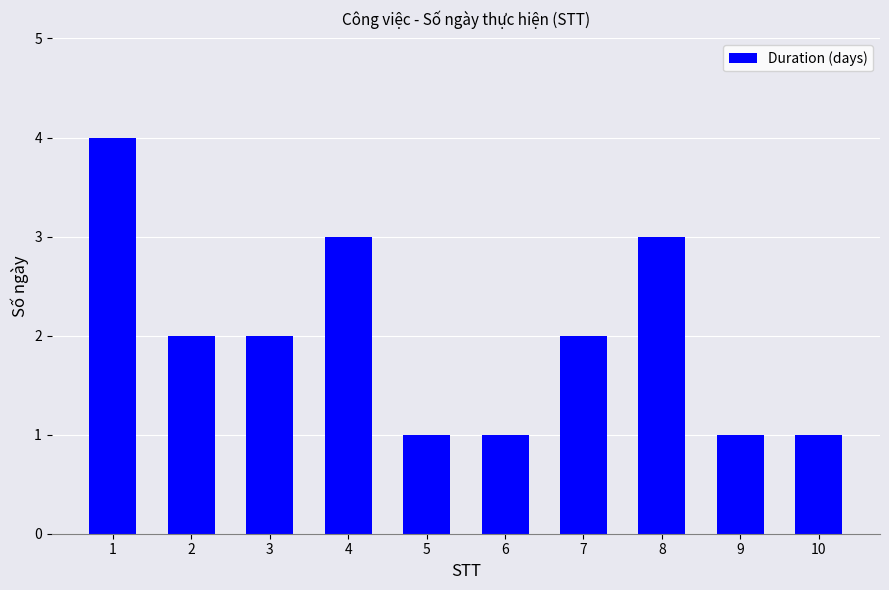

Does the chart contain stacked bars?

No